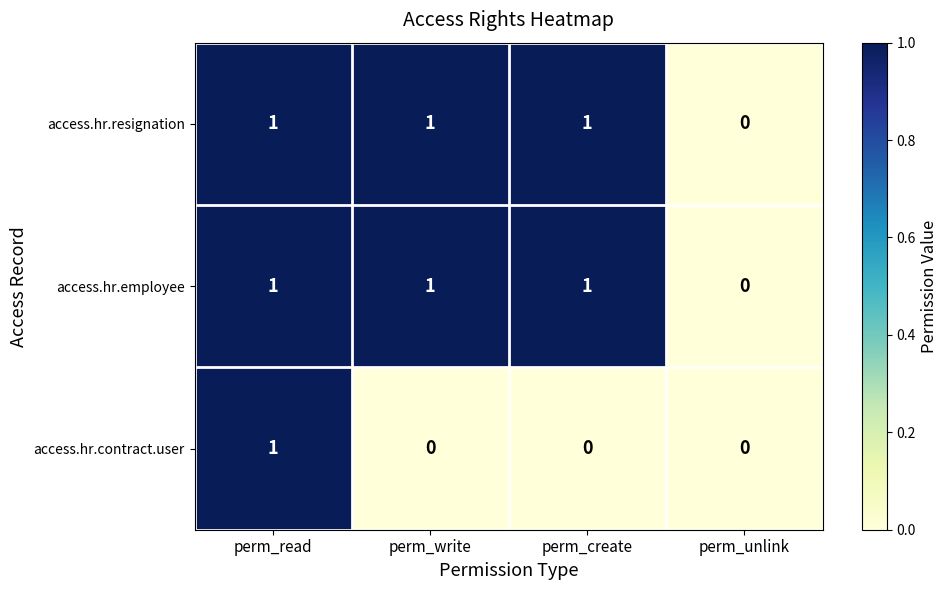

Reading left to right, extract all data points from this chart.

access.hr.resignation: perm_read=1	perm_write=1	perm_create=1	perm_unlink=0
access.hr.employee: perm_read=1	perm_write=1	perm_create=1	perm_unlink=0
access.hr.contract.user: perm_read=1	perm_write=0	perm_create=0	perm_unlink=0